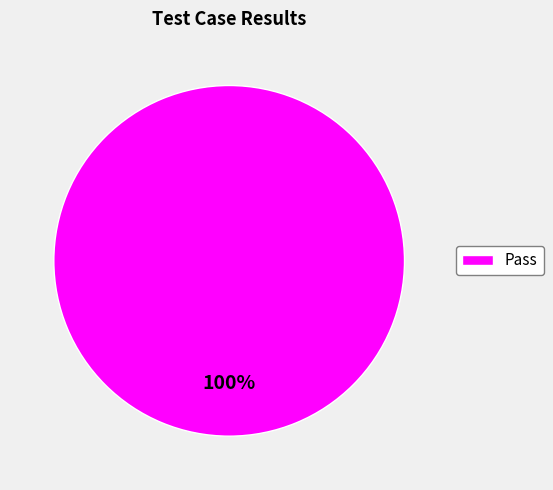

Rank the categories by value from highest to lowest.

Pass